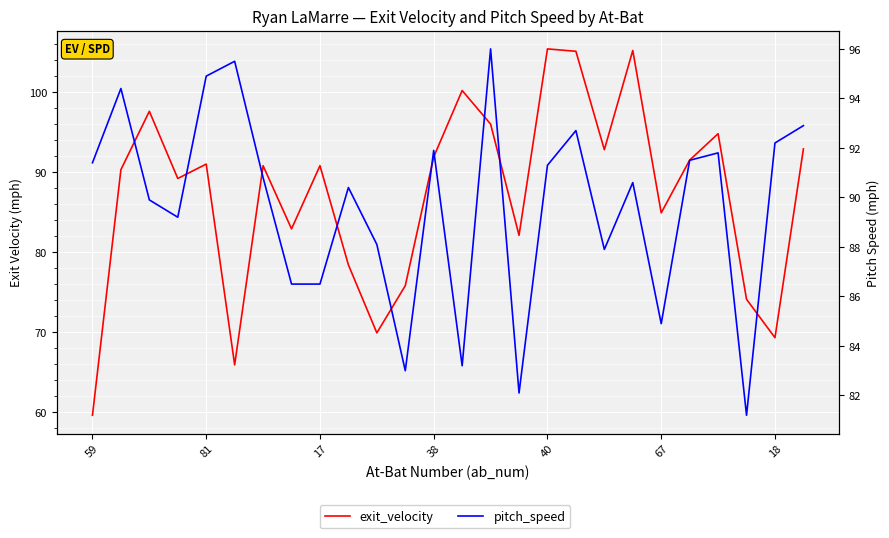

What is the difference between the exit_velocity values at 9 and 15?

3.7